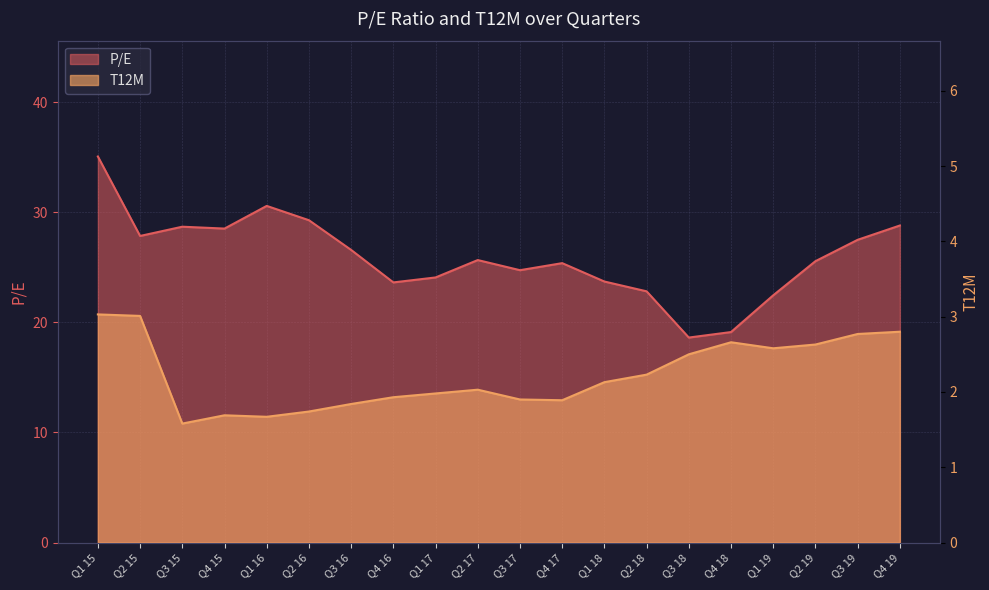

At how many categories does at least one series exceed 12?

20